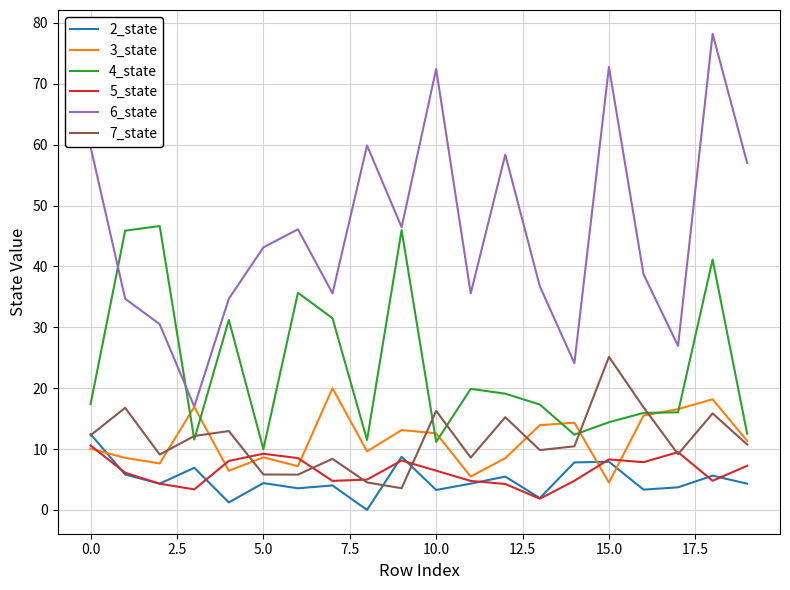

What is the difference between the maximum and second lowest values in the 6_state series?

54.1